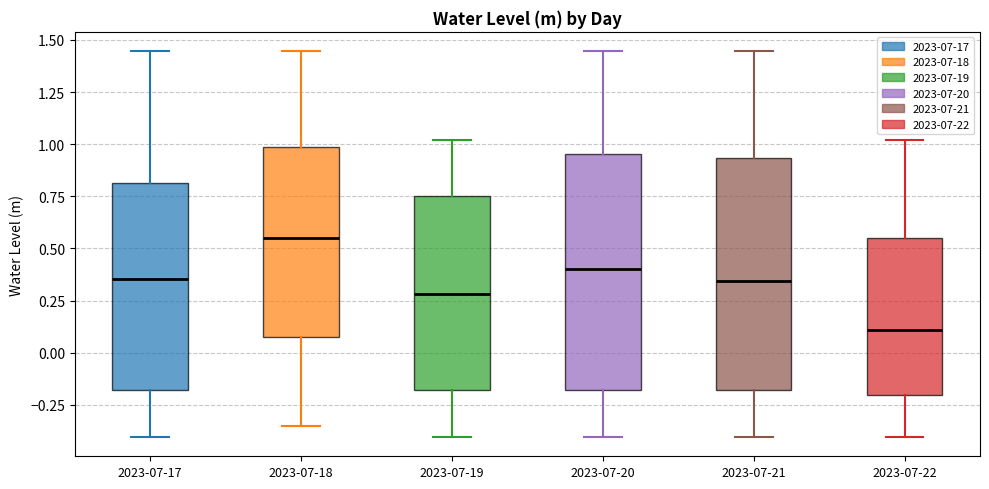

Reading left to right, transcribe this box plot: for each box, give where its median line is, the range the box spans, and where its two whiskers end, as read against the y-axis. The values are not printed on the chart, so give them approximately, as read against the axis.

2023-07-17: median 0.35, box -0.20 to 0.80, whiskers -0.40 to 1.45
2023-07-18: median 0.55, box 0.05 to 1.00, whiskers -0.35 to 1.45
2023-07-19: median 0.30, box -0.20 to 0.75, whiskers -0.40 to 1.00
2023-07-20: median 0.40, box -0.20 to 0.95, whiskers -0.40 to 1.45
2023-07-21: median 0.35, box -0.20 to 0.95, whiskers -0.40 to 1.45
2023-07-22: median 0.10, box -0.20 to 0.55, whiskers -0.40 to 1.00